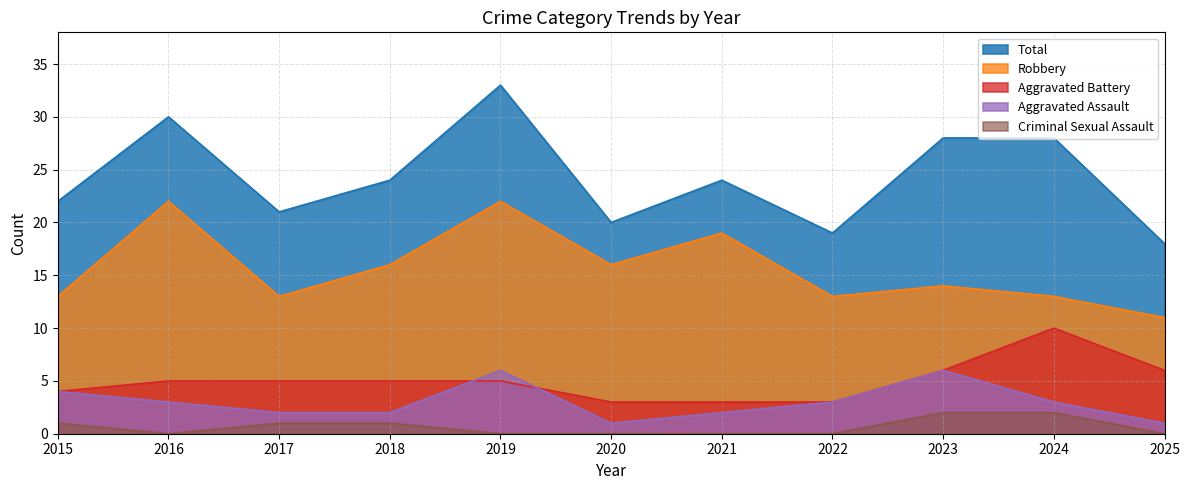

At which category is the sum across all series the highest?

2019